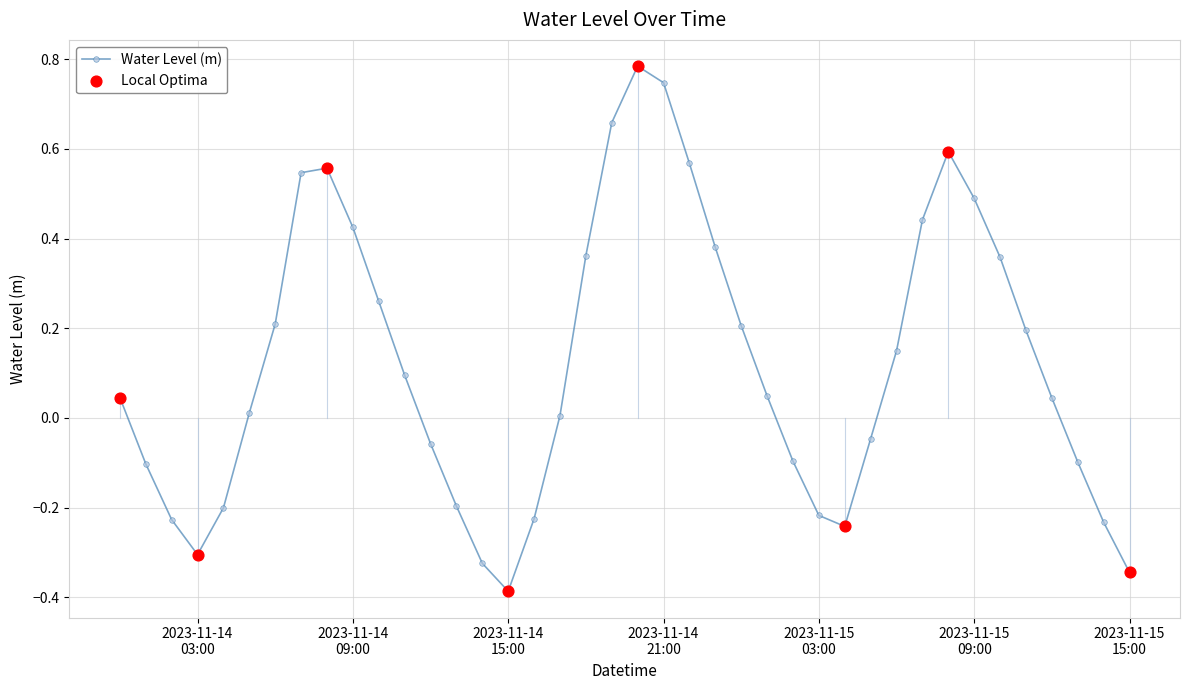

True or false: the data has more than 0 interior local peaks.

True